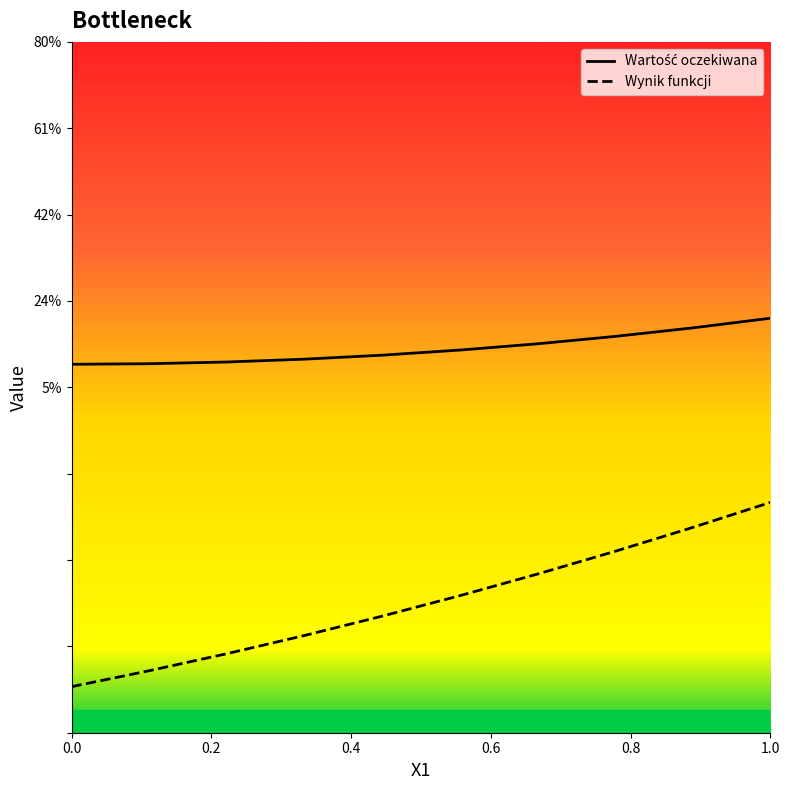

True or false: Wartość oczekiwana and Wynik funkcji intersect in this chart.

False